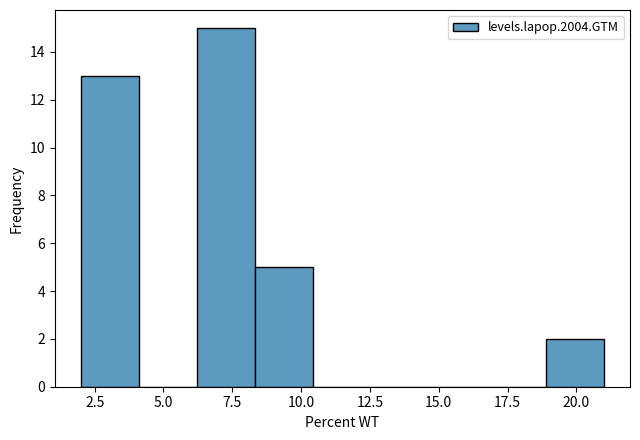

Which range on the x-axis has the tallest bar?

6.0 to 8.5